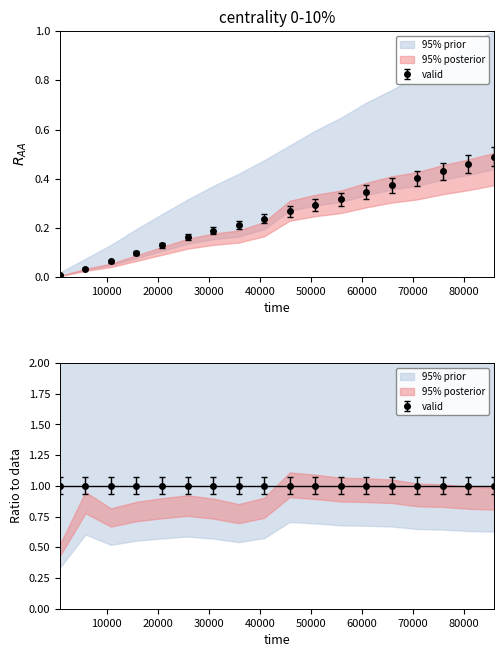

Rank the categories by count1 value from lowest to highest.

839, 5842, 10845, 15848, 20851, 25854, 30857, 35860, 40863, 45866, 50869, 55872, 60874, 65877, 70880, 75883, 80886, 85889